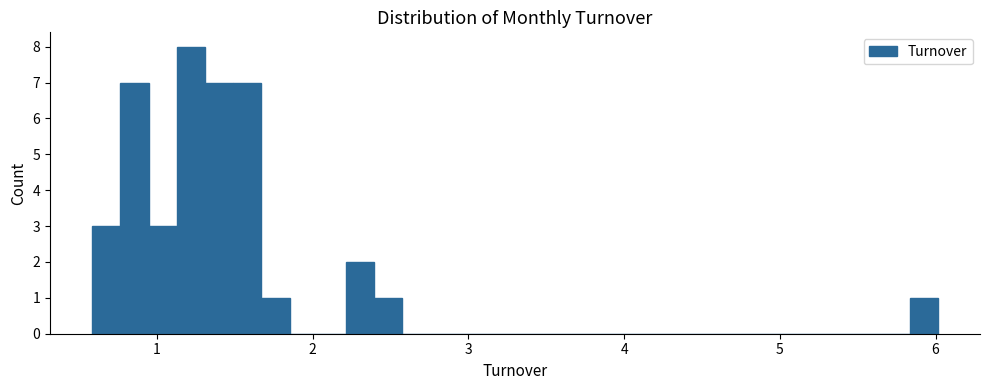

Around what value on the x-axis is the tallest bar? Give the approximate position of its centre, as read against the axis.

1.2